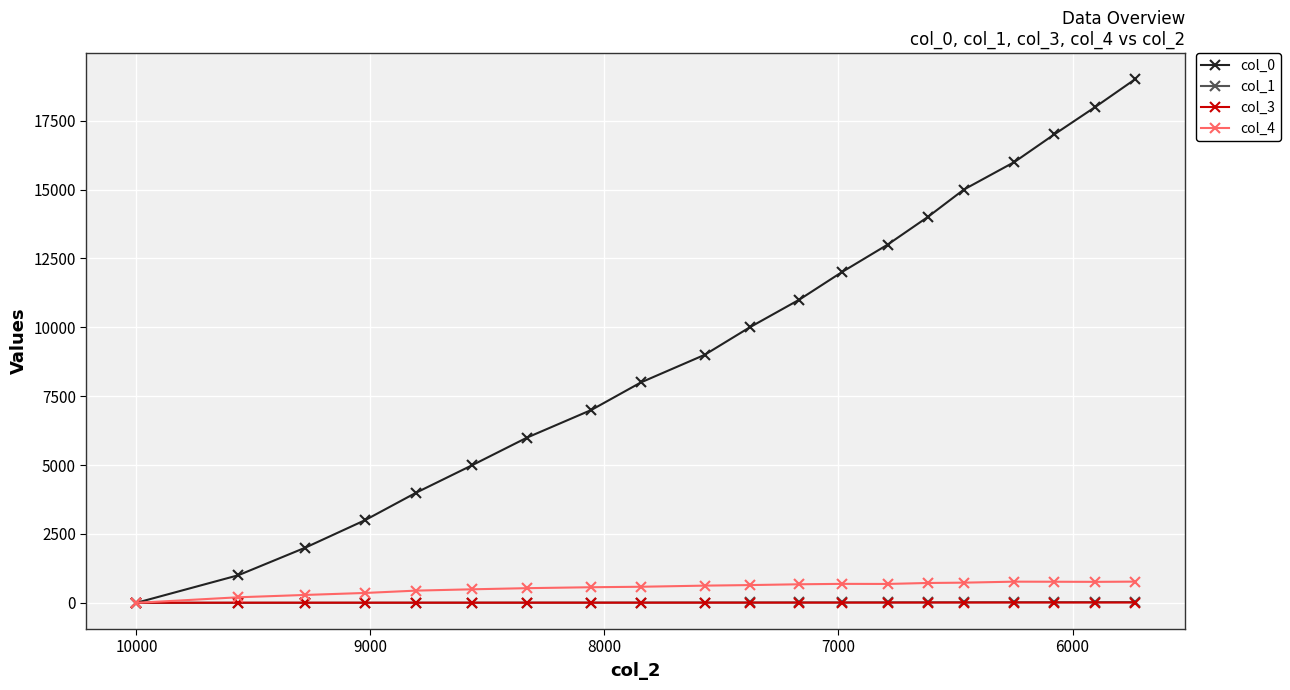

Is this an area chart (filled region under the line)?

No